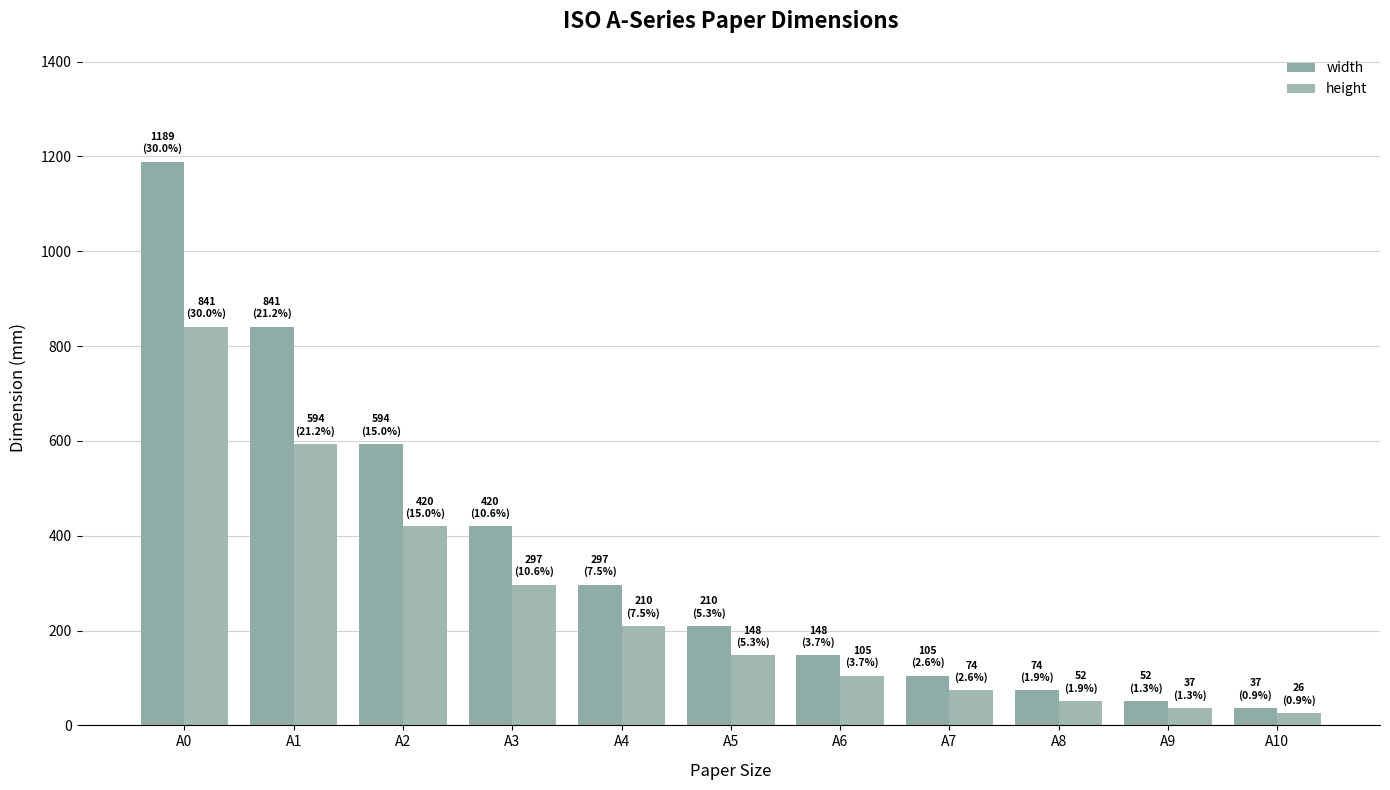

Does the chart contain stacked bars?

No